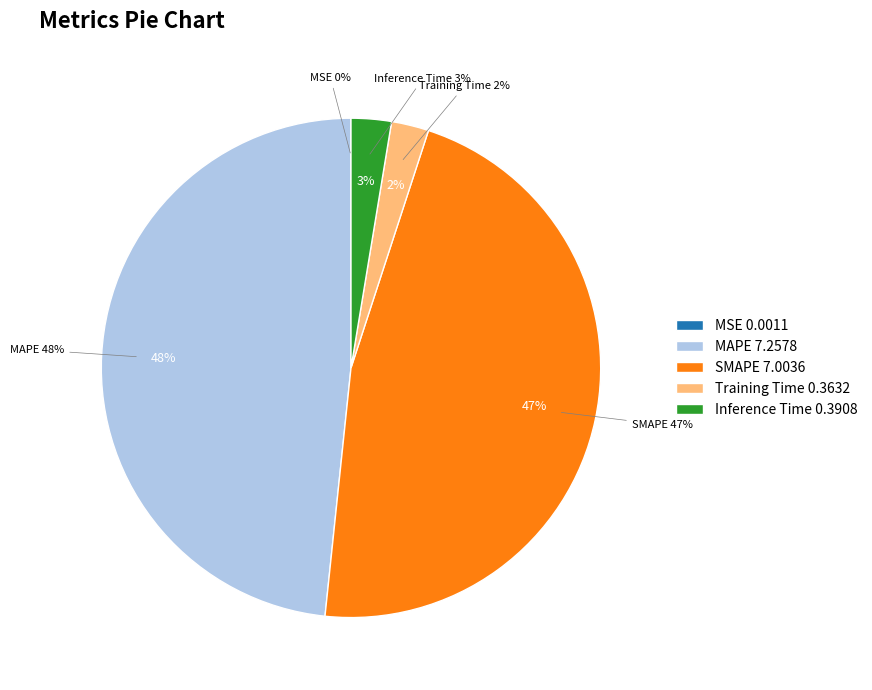

What is the change in value from MSE to SMAPE?

+7.0